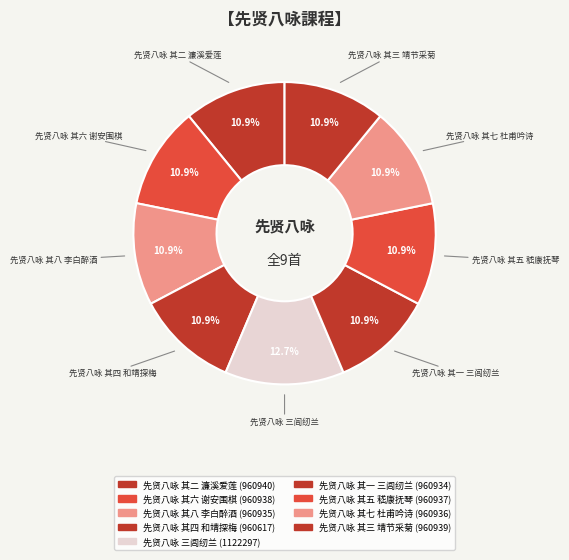

Count the number of slices in the pie.

9